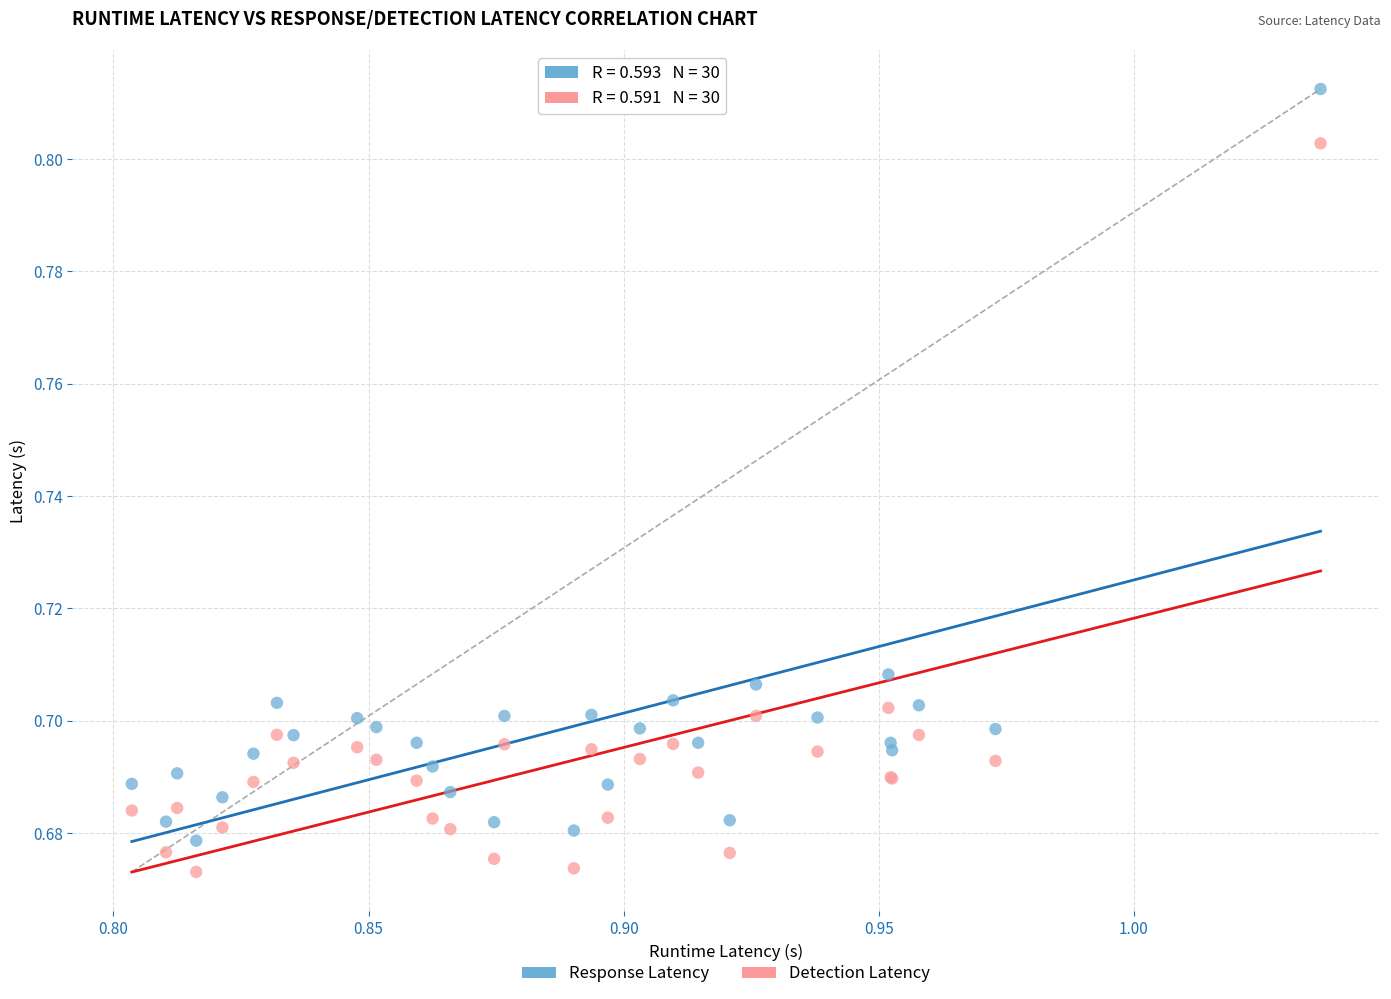

Which series reaches the minimum Y coordinate?

Detection Latency